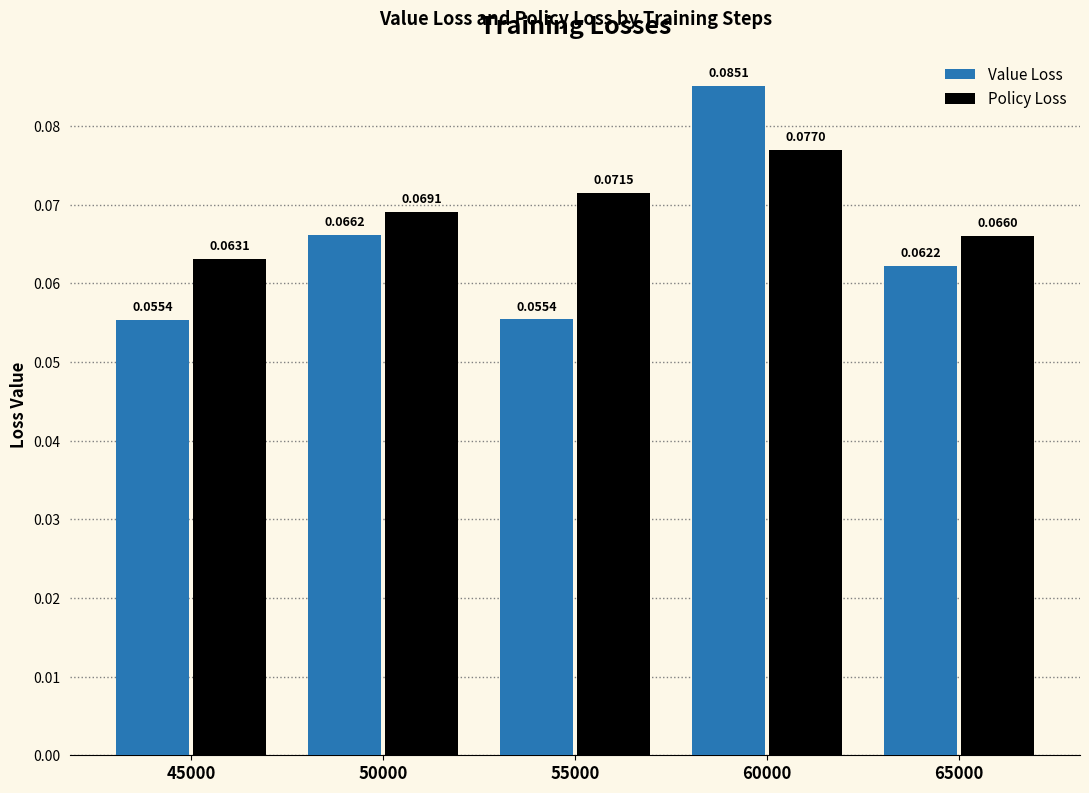

Which series has the largest total across all categories?

Policy Loss